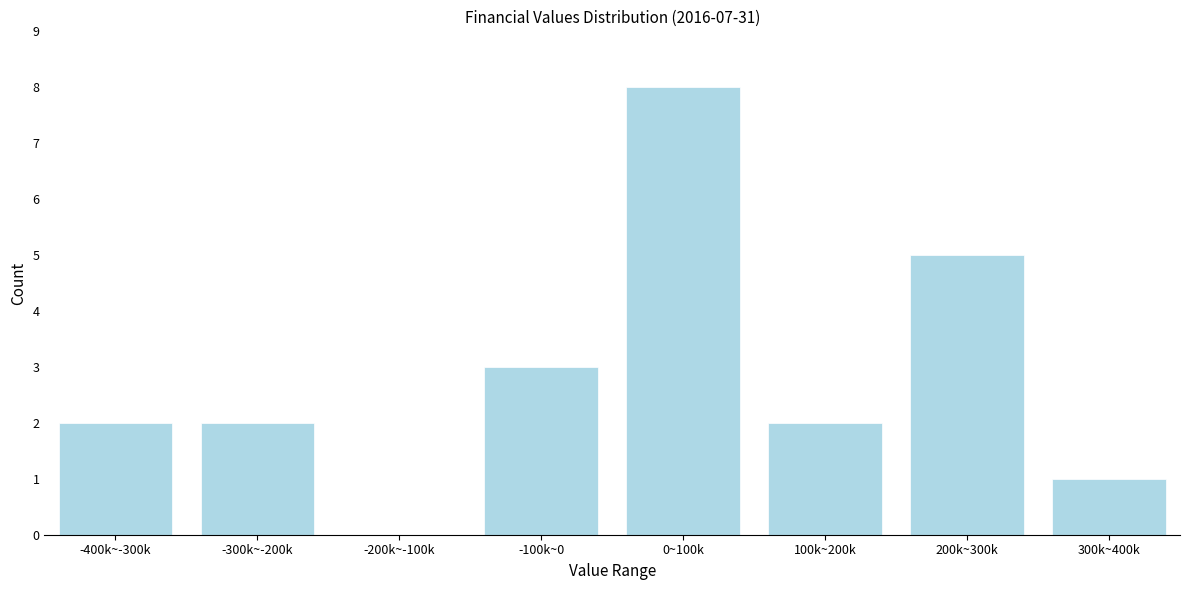

Reading left to right, what are all the values shown in this chart?

-400k~-300k=2	-300k~-200k=2	-200k~-100k=0	-100k~0=3	0~100k=8	100k~200k=2	200k~300k=5	300k~400k=1